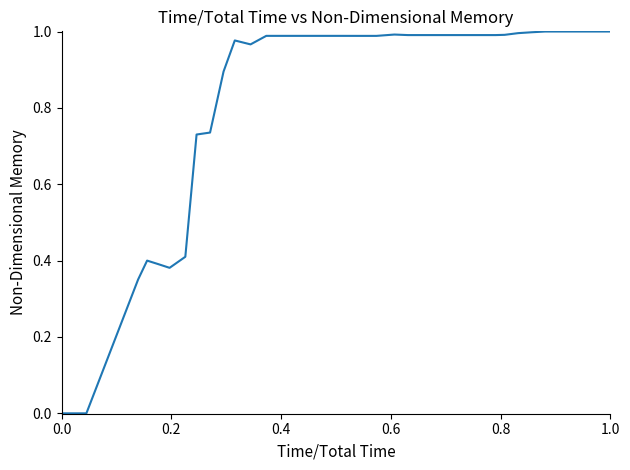

The chart shows a value of 0.0 at 0.0. True or false?

True